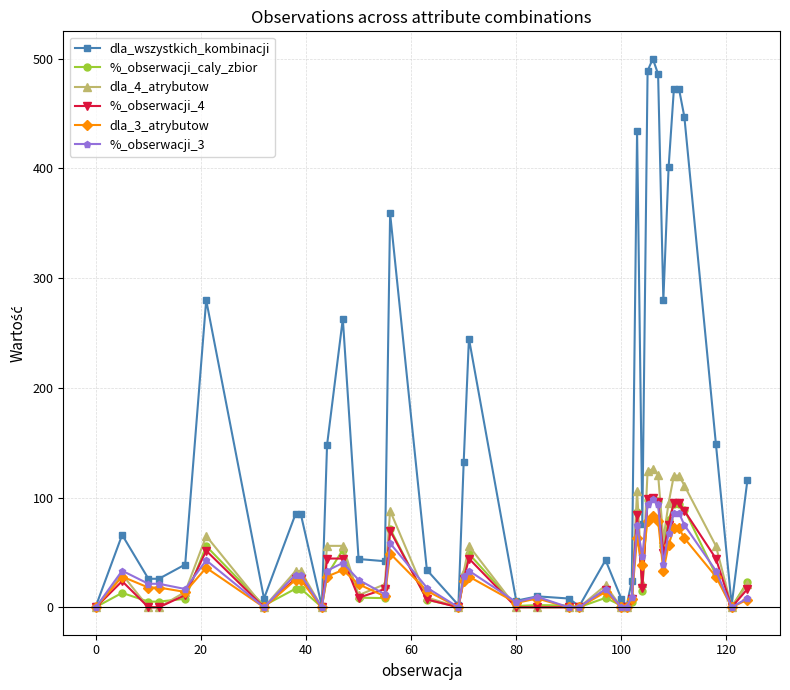

Which series has the largest range (max minus min)?

dla_wszystkich_kombinacji